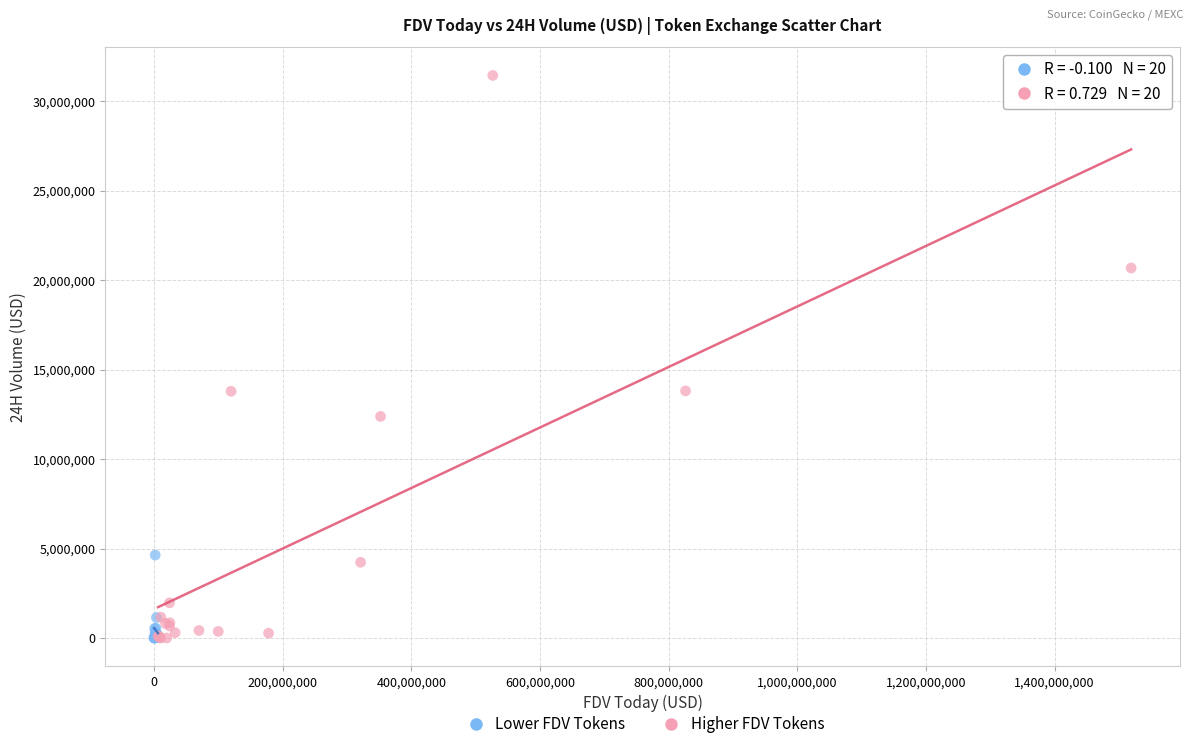

Which series has the widest spread of Y values?

Higher FDV Tokens